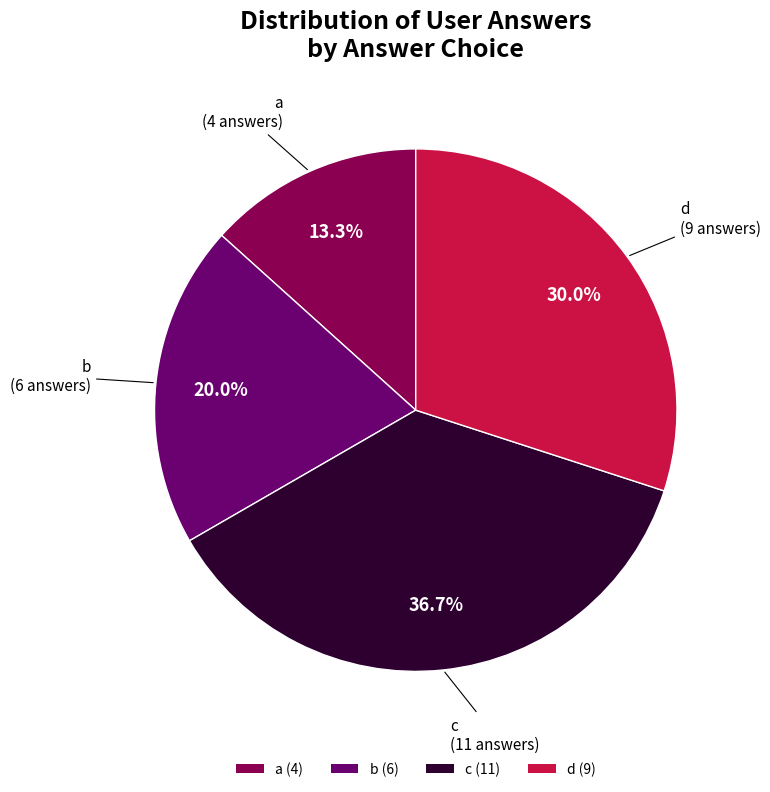

Which has a higher value, a or b?

b